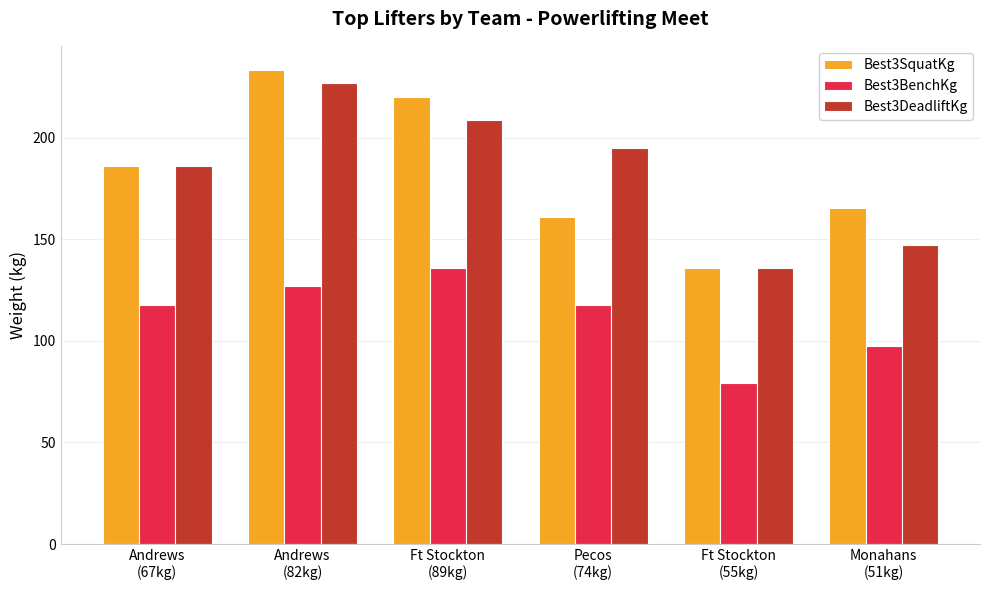

How many data points in Best3DeadliftKg are above 195?

3